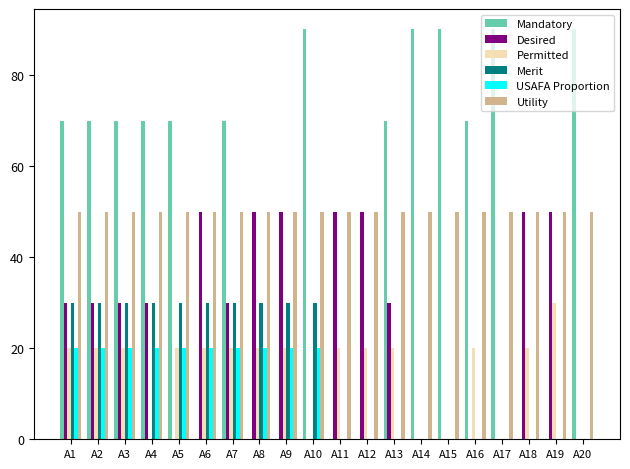

What is the sum of all USAFA Proportion values?

200